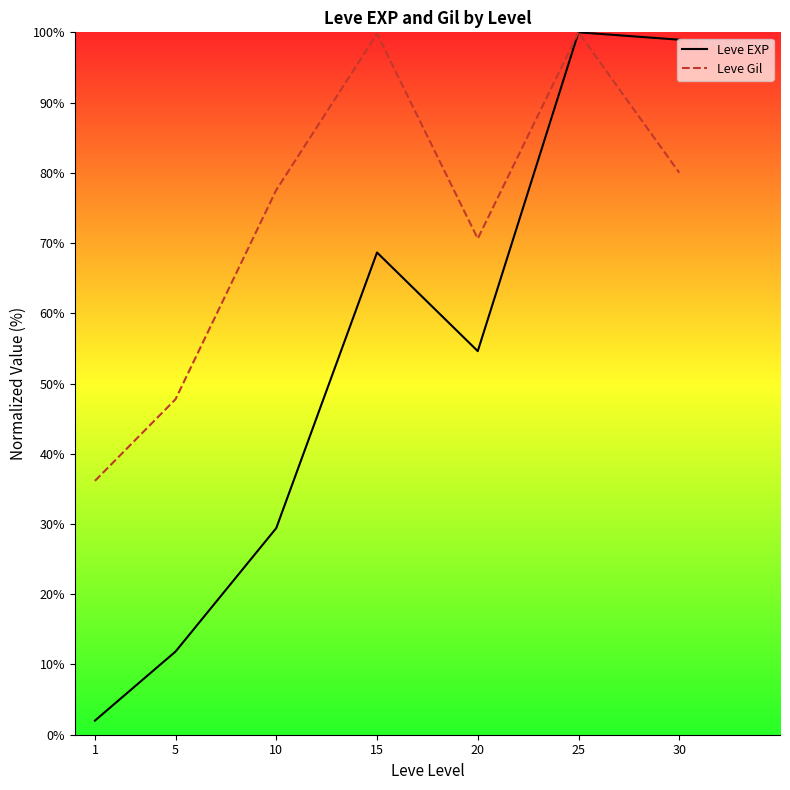

Reading left to right, list all the values displayed in this chart.

Leve EXP: 2.0	11.8	29.4	68.7	54.6	100.0	99.0
Leve Gil: 36.1	47.8	77.6	99.8	70.6	100.0	80.0